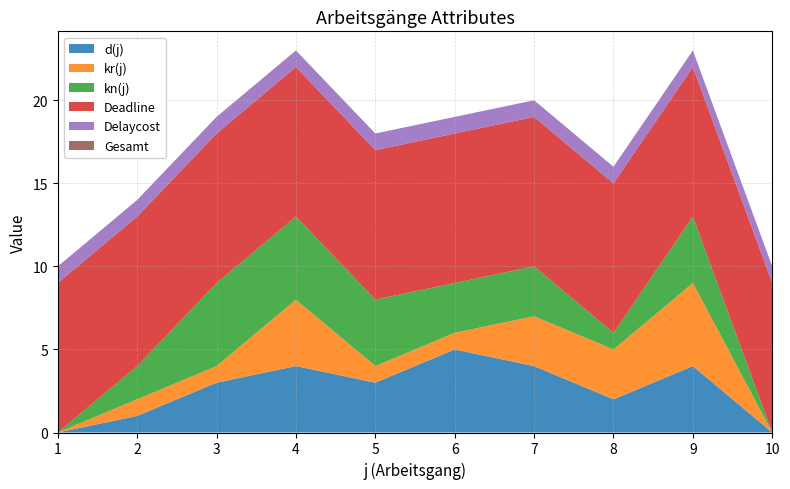

Reading left to right, list all the values displayed in this chart.

d(j): 0	1	3	4	3	5	4	2	4	0
kr(j): 0	1	1	4	1	1	3	3	5	0
kn(j): 0	2	5	5	4	3	3	1	4	0
Deadline: 9	9	9	9	9	9	9	9	9	9
Delaycost: 1	1	1	1	1	1	1	1	1	1
Gesamt: 0	0	0	0	0	0	0	0	0	0